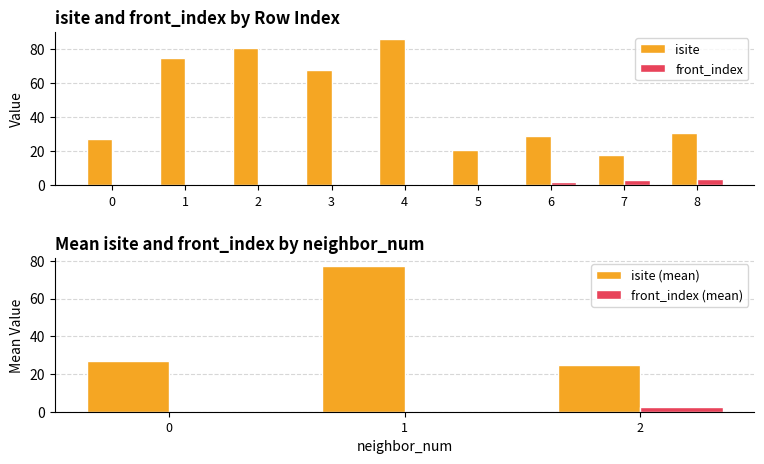

The value of isite at 2 is 81. True or false?

True